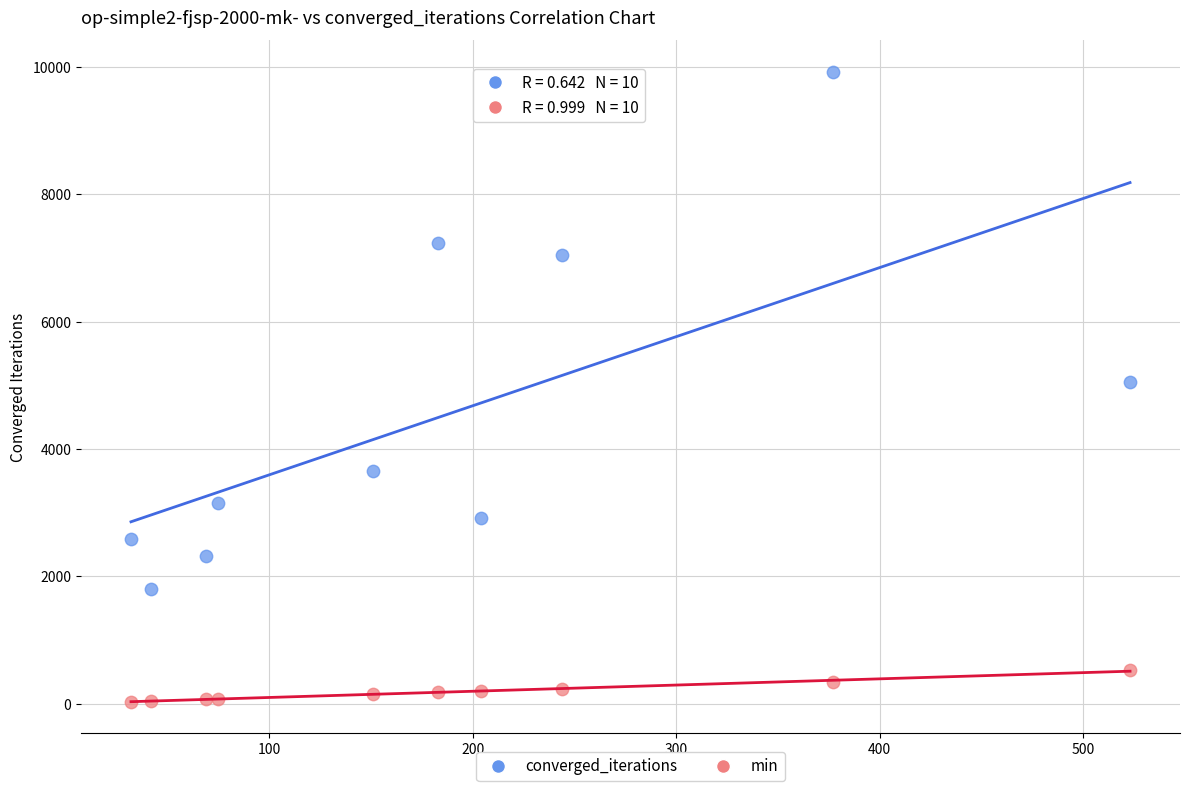

Across all data points, what is the range of Y values (max minus min)?

9894